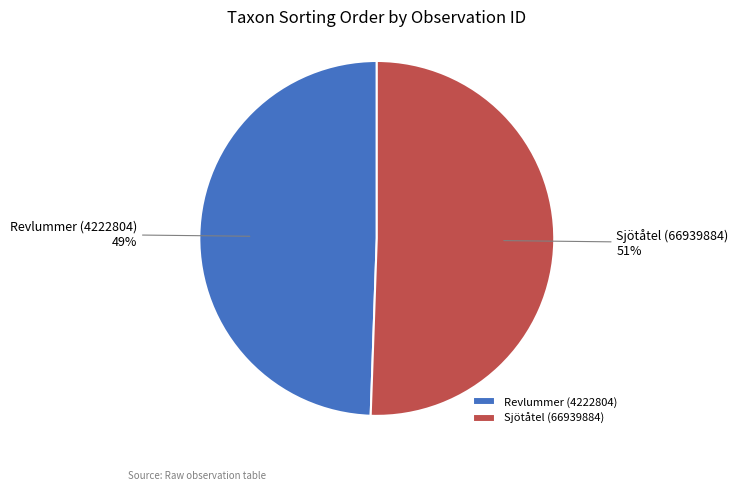

To the nearest percent, what is the average slice percentage?

50%